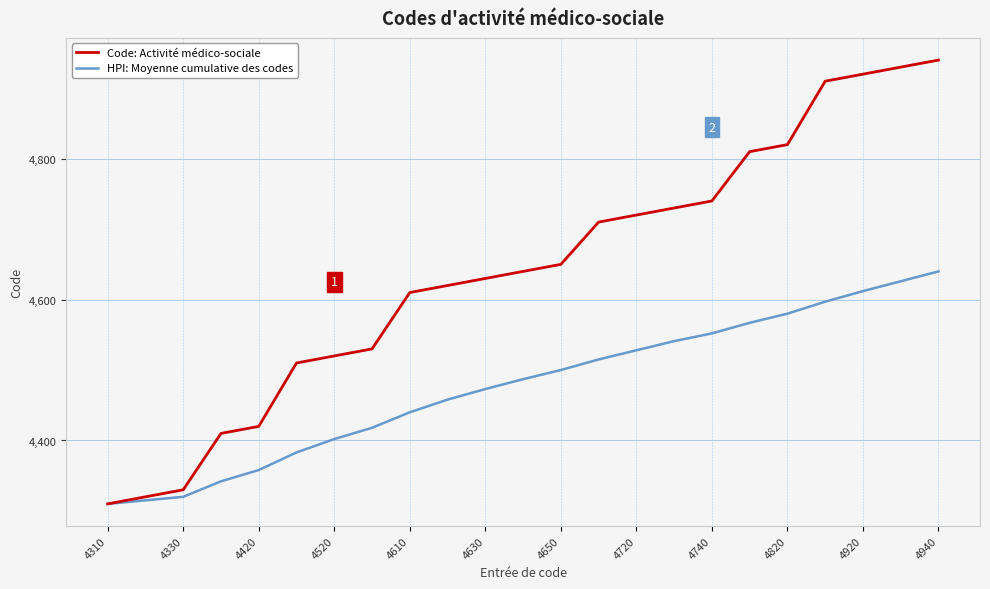

True or false: HPI: Moyenne cumulative des codes has more than 1 interior local peaks.

False